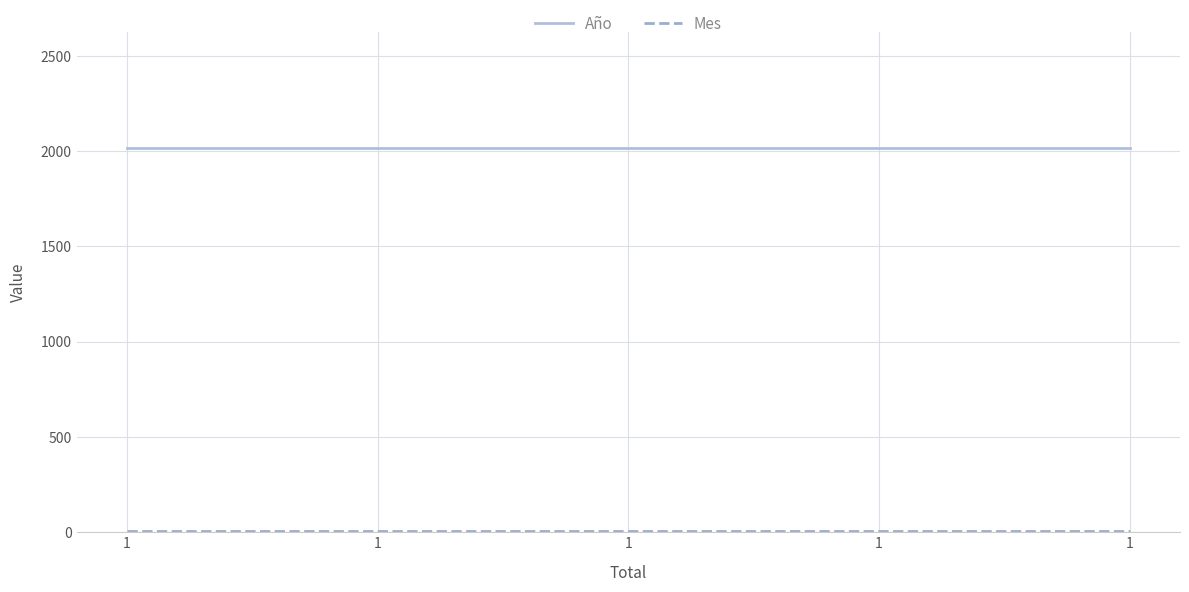

What is the greatest value displayed?

2019